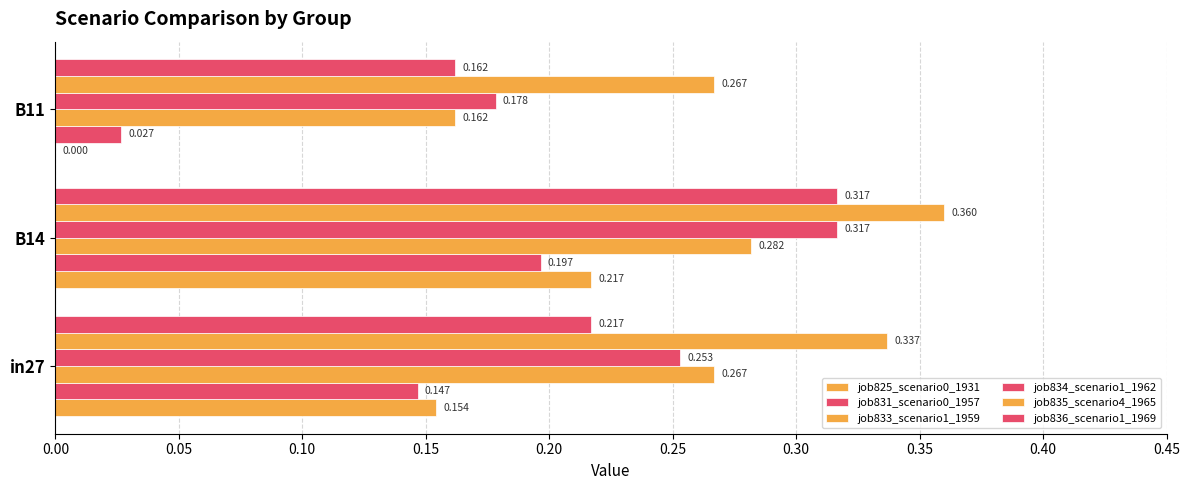

What is the highest value of the job831_scenario0_1957 series?

0.2